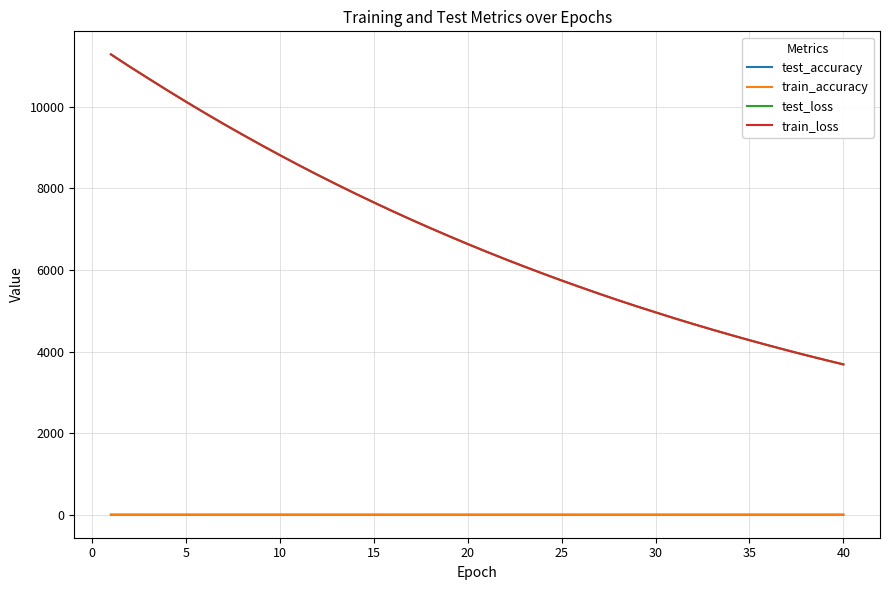

What is the smallest value displayed?

0.4